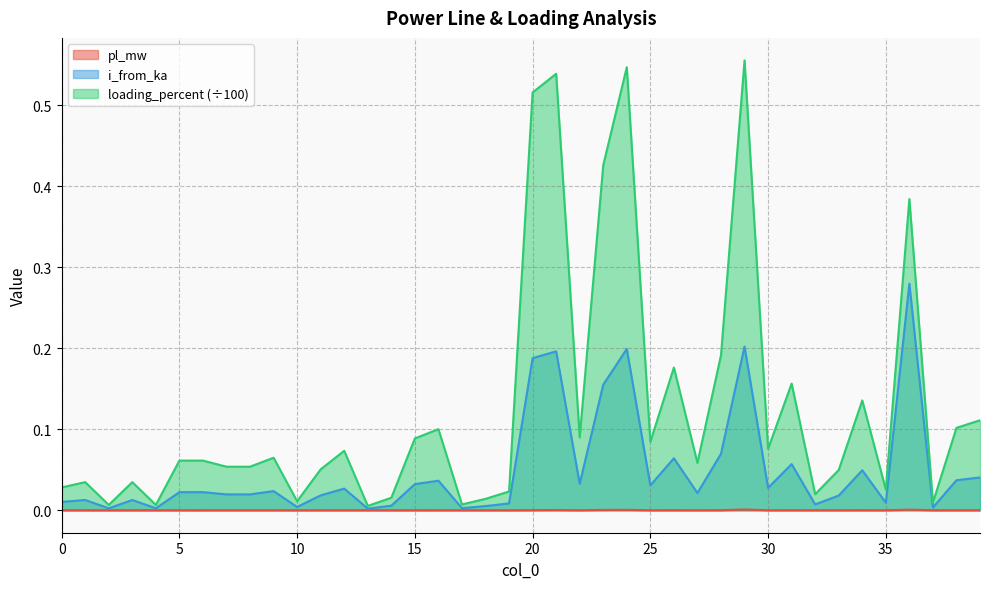

List the series in order of their peak value, highest first.

loading_percent (÷100), i_from_ka, pl_mw